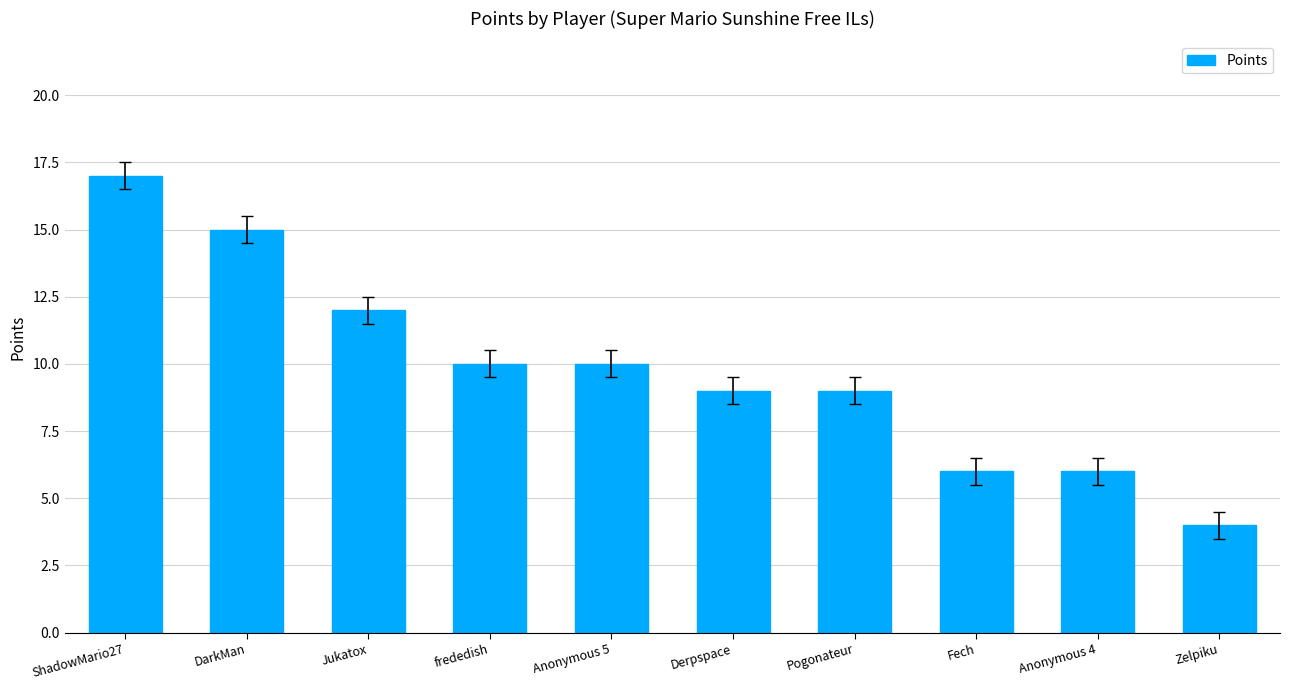

How many categories are shown in the chart?

10